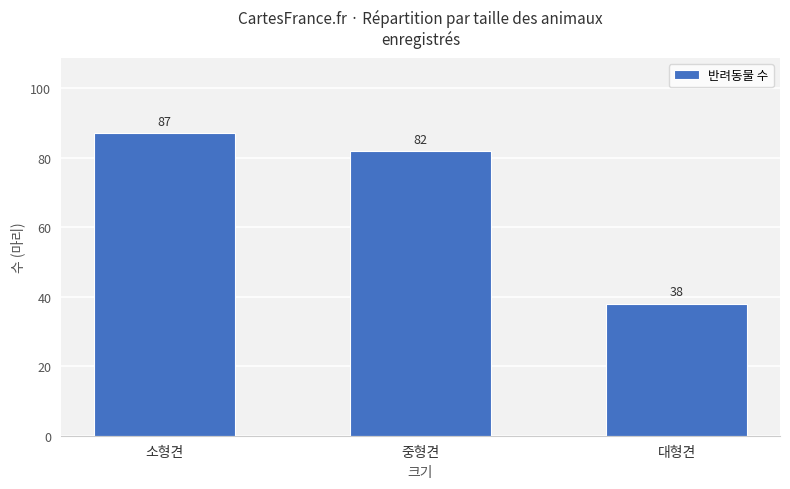

What position from the left is 대형견?

3